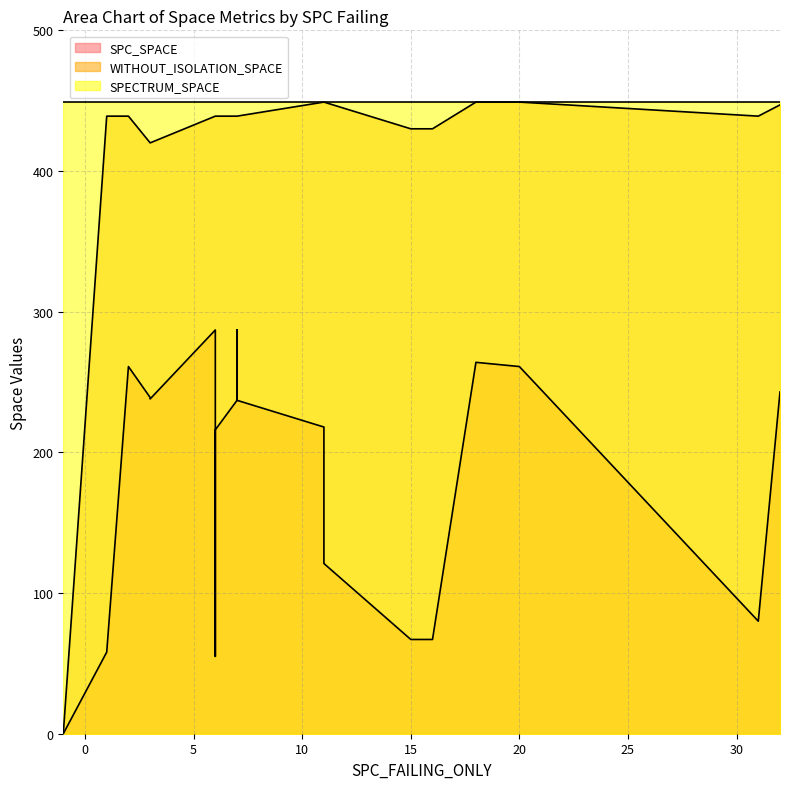

List the series in order of their overall mean, highest first.

SPECTRUM_SPACE, WITHOUT_ISOLATION_SPACE, SPC_SPACE